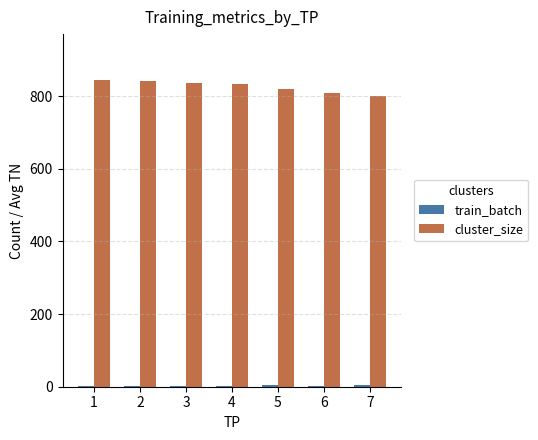

Which series has the largest total across all categories?

cluster_size